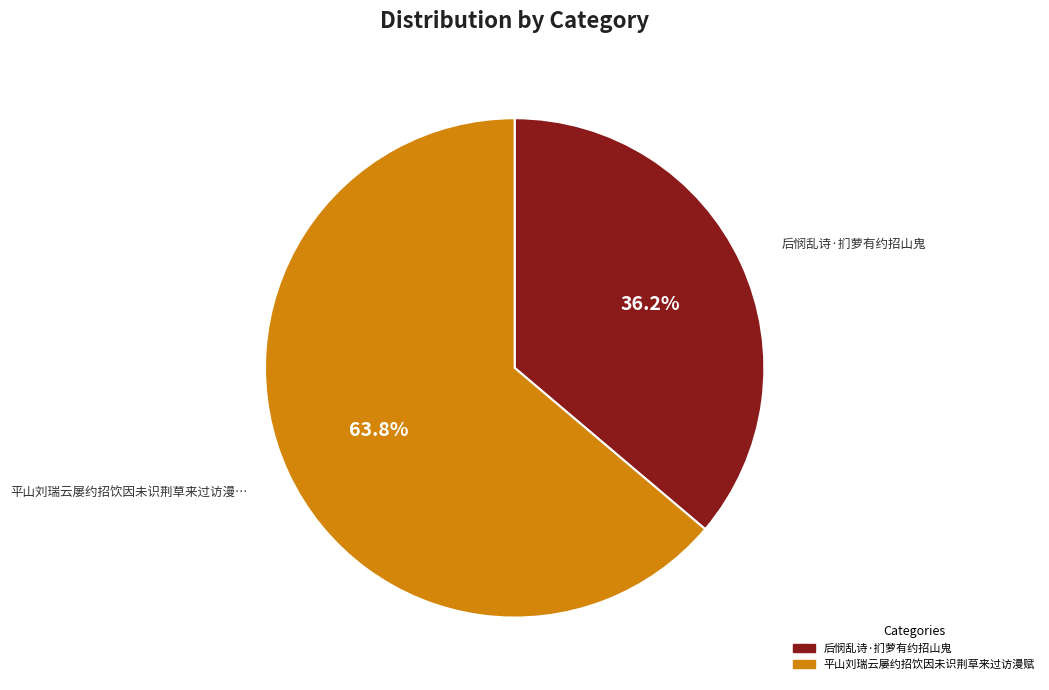

Which slice represents more than half of the pie?

平山刘瑞云屡约招饮因未识荆草来过访漫赋